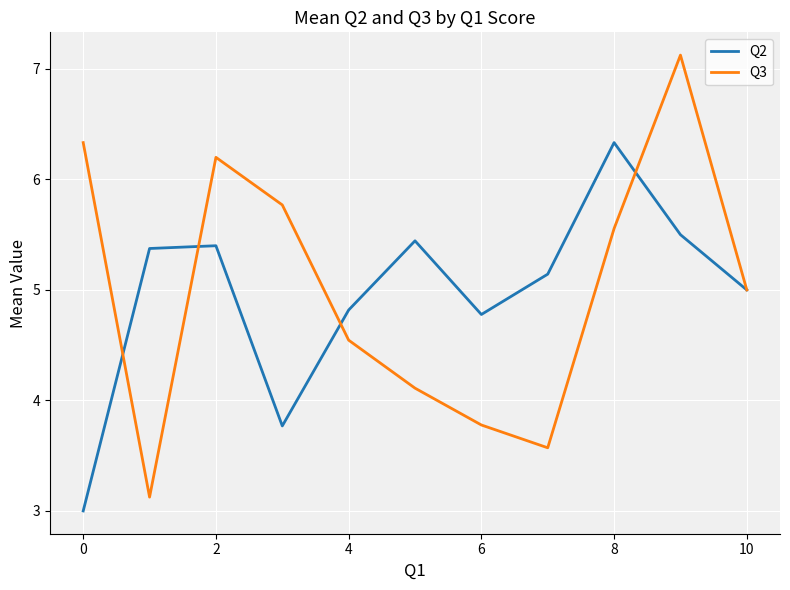

In Q2, how many points are higher than both neighbors (excluding endpoints)?

3